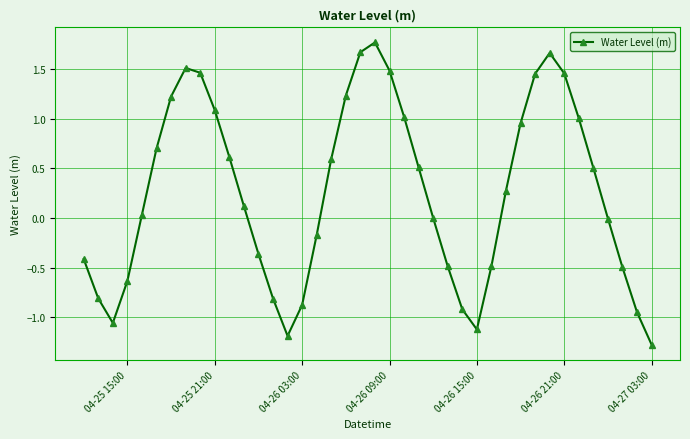

What is the difference between the maximum and minimum values?

3.0